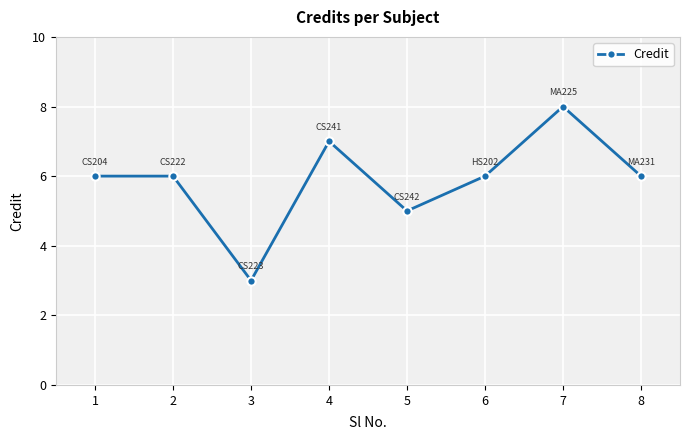

What is the average value?

6